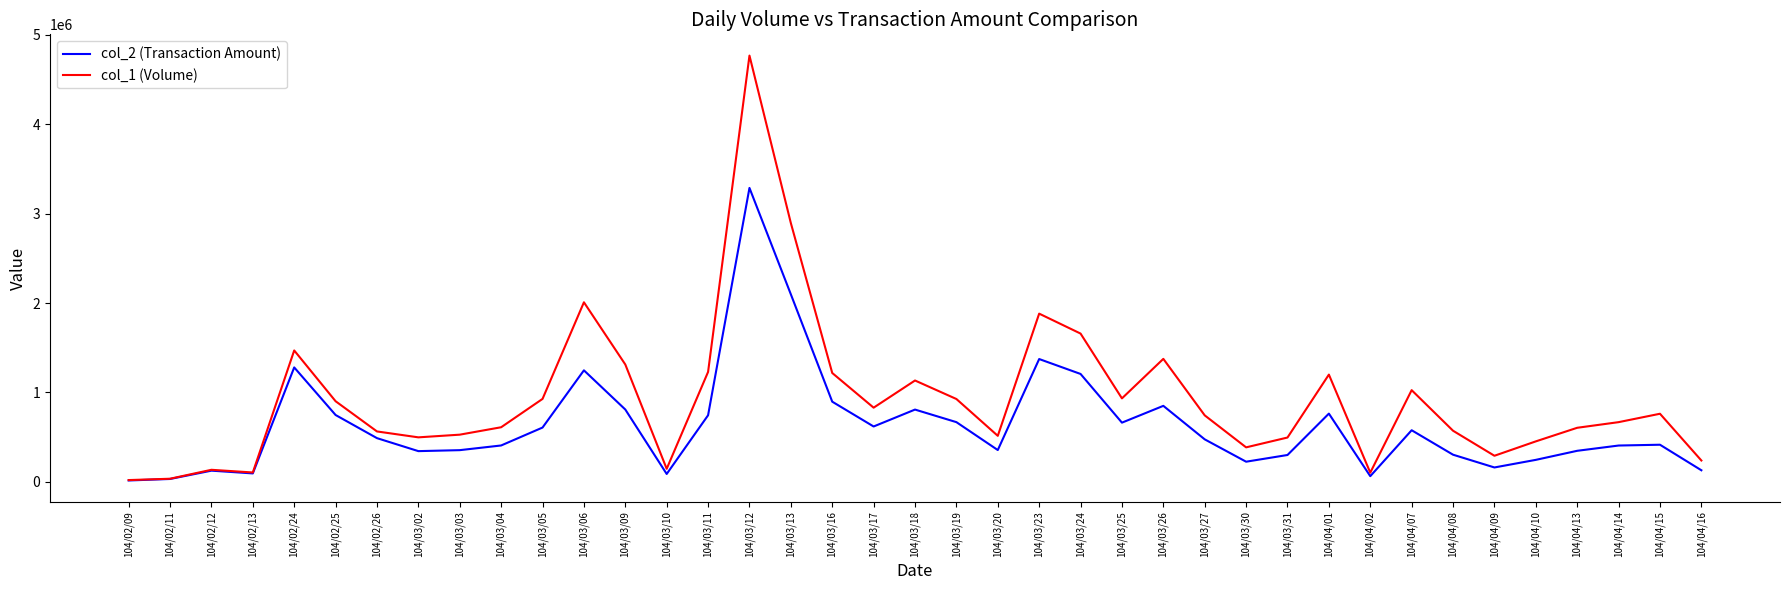

Which series has the largest range (max minus min)?

col_1 (Volume)